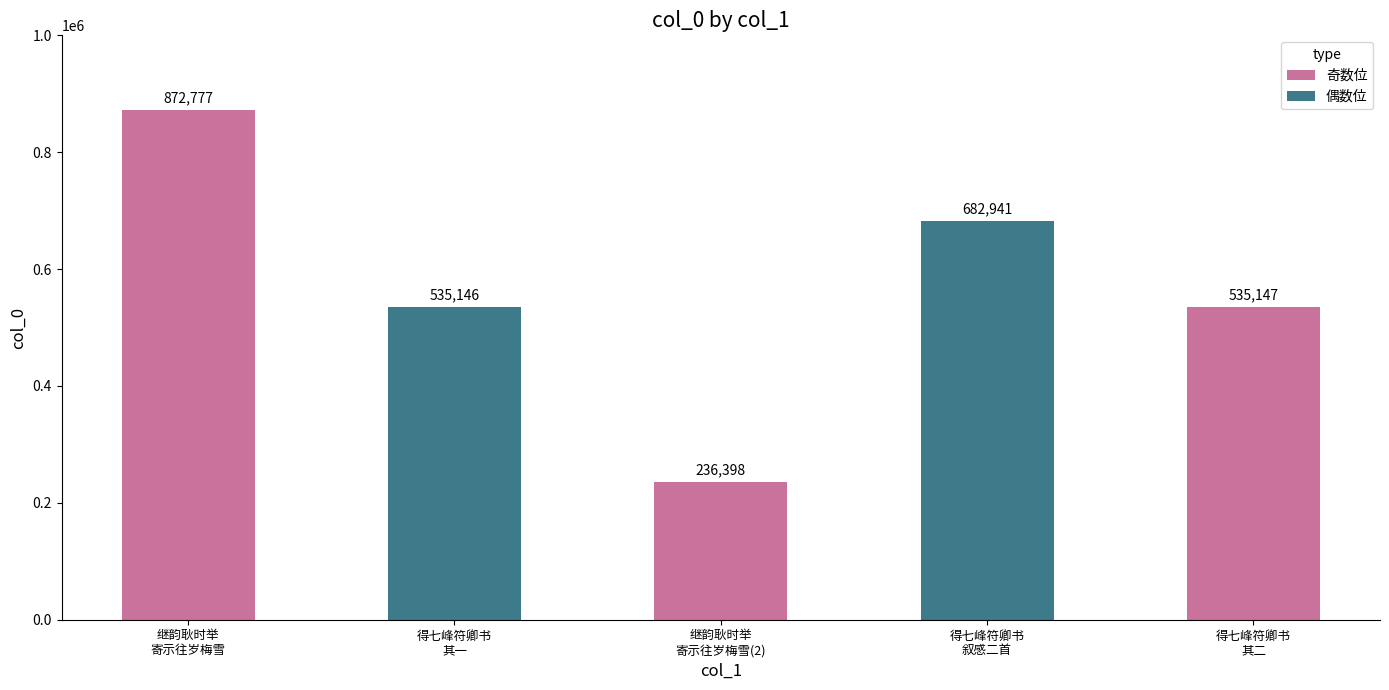

What is the sum of all values?

2862409